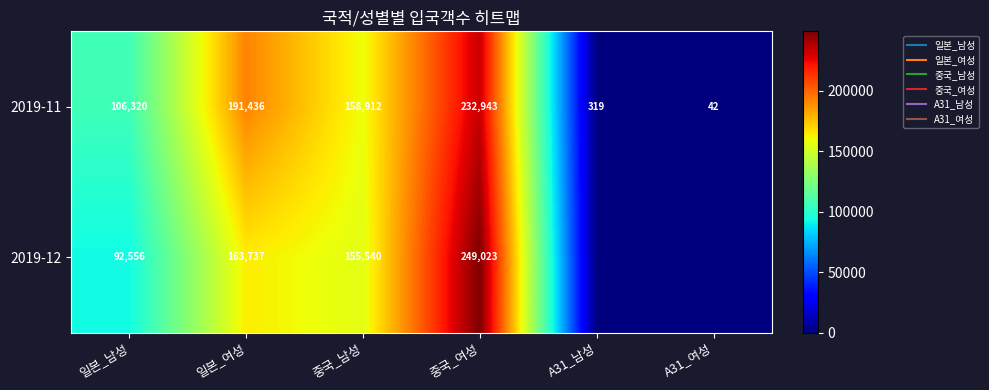

Where does the 2019-12 series first go above 155540?

일본_여성